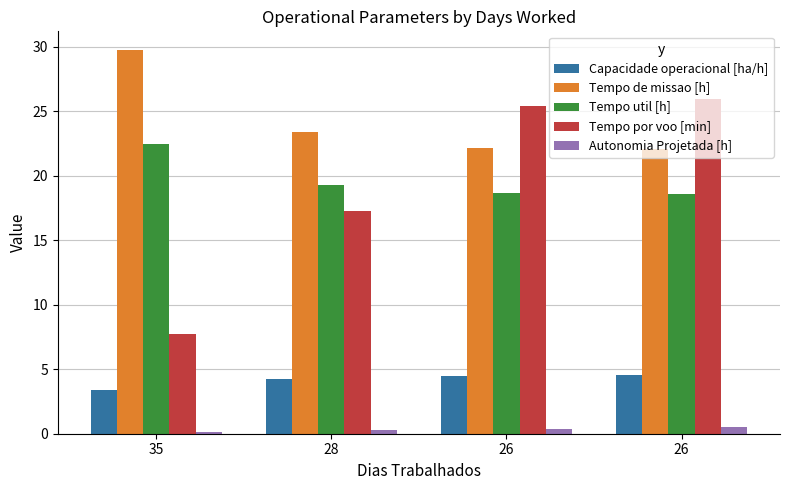

At which category is the sum across all series the highest?

26